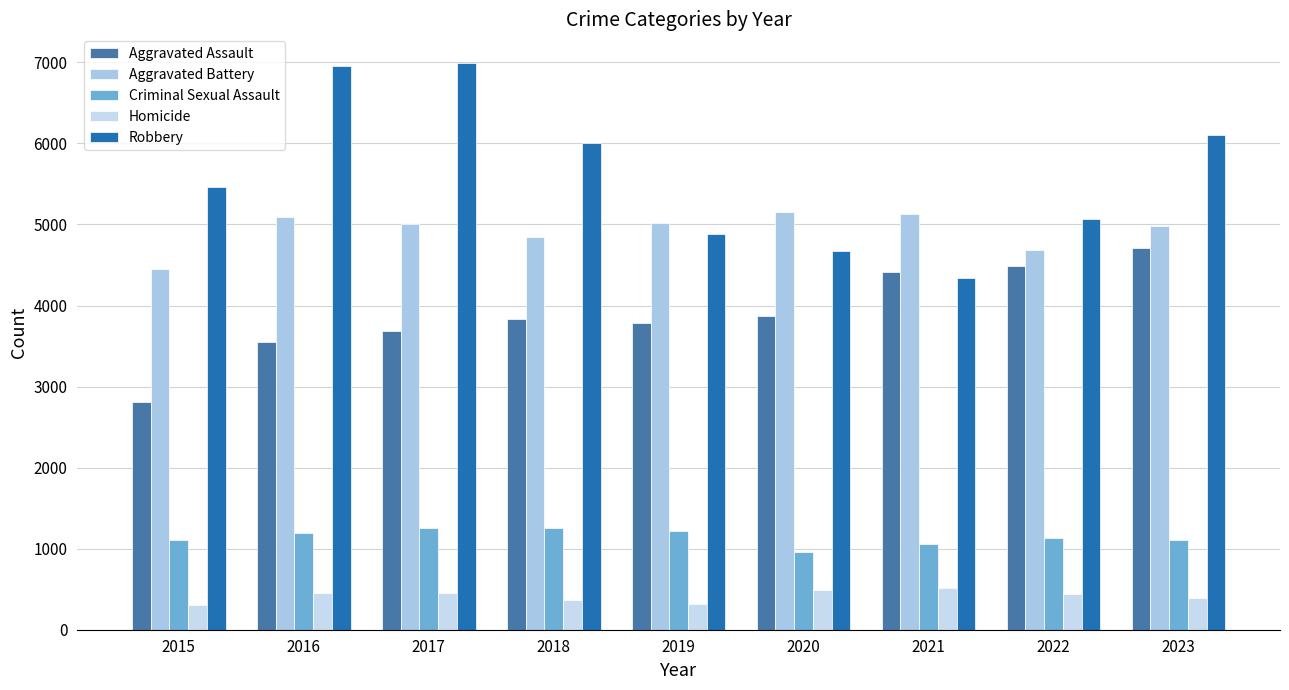

Reading left to right, what are all the values shown in this chart?

Aggravated Assault: 2811	3545	3683	3835	3784	3873	4410	4487	4714
Aggravated Battery: 4452	5098	5004	4851	5019	5157	5133	4683	4984
Criminal Sexual Assault: 1101	1192	1260	1259	1219	961	1056	1134	1106
Homicide: 301	456	447	363	312	486	509	440	395
Robbery: 5458	6953	6996	6007	4886	4668	4337	5071	6103